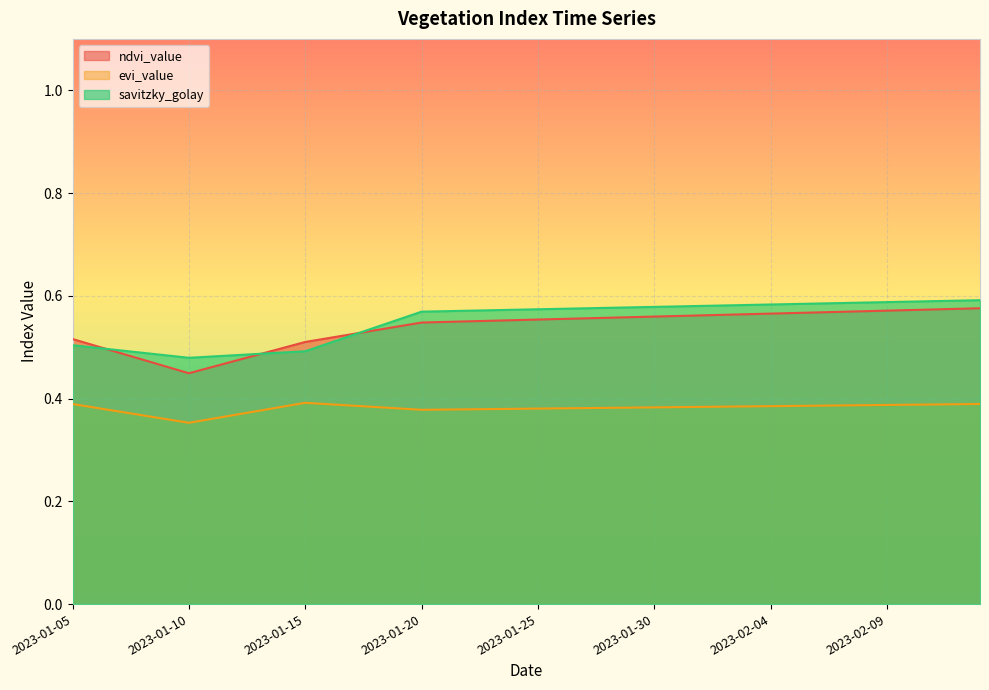

In evi_value, how many points are lower than both neighbors (excluding endpoints)?

2